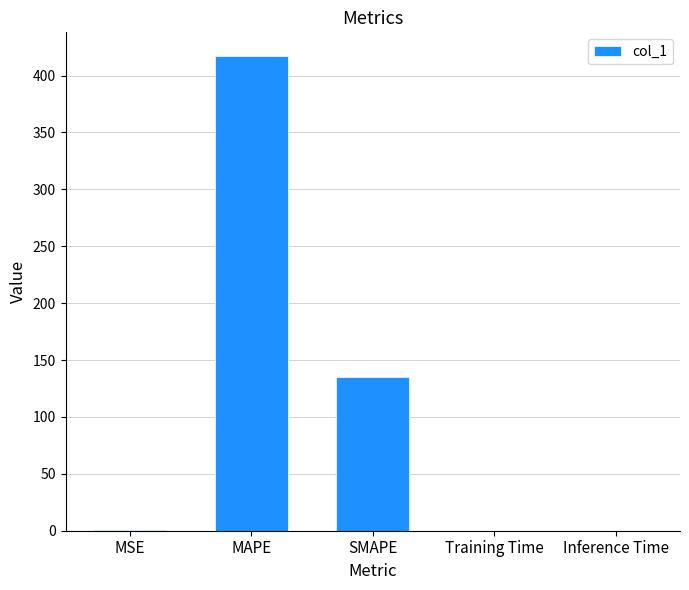

What is the greatest value displayed?

417.1